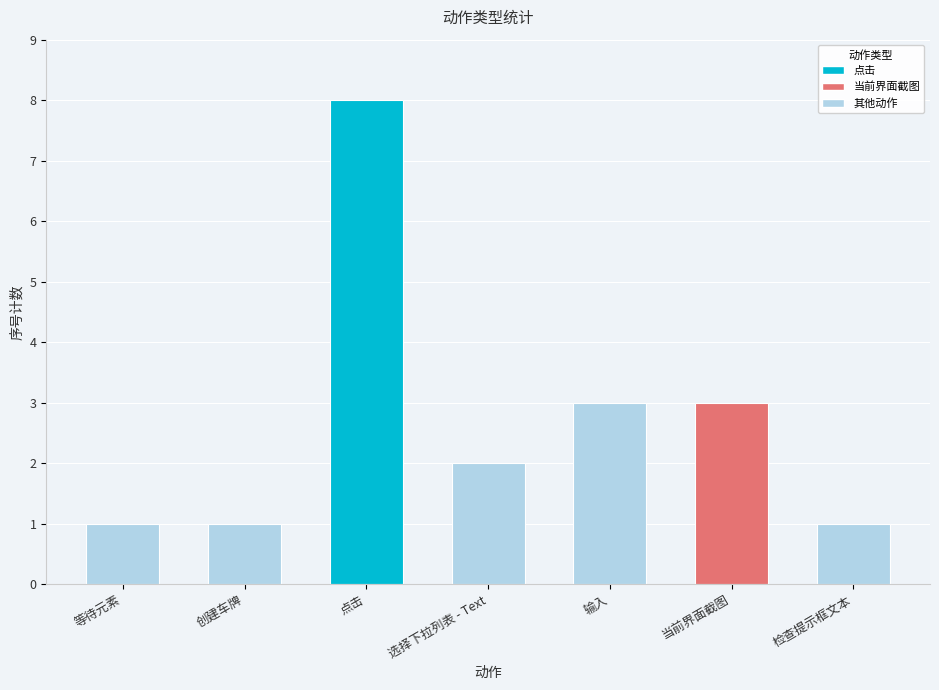

What is the value of the 5th bar from the left?

3